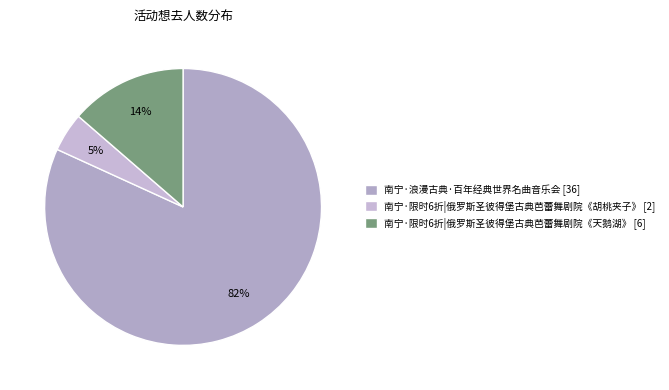

Which category accounts for the majority?

南宁·浪漫古典·百年经典世界名曲音乐会